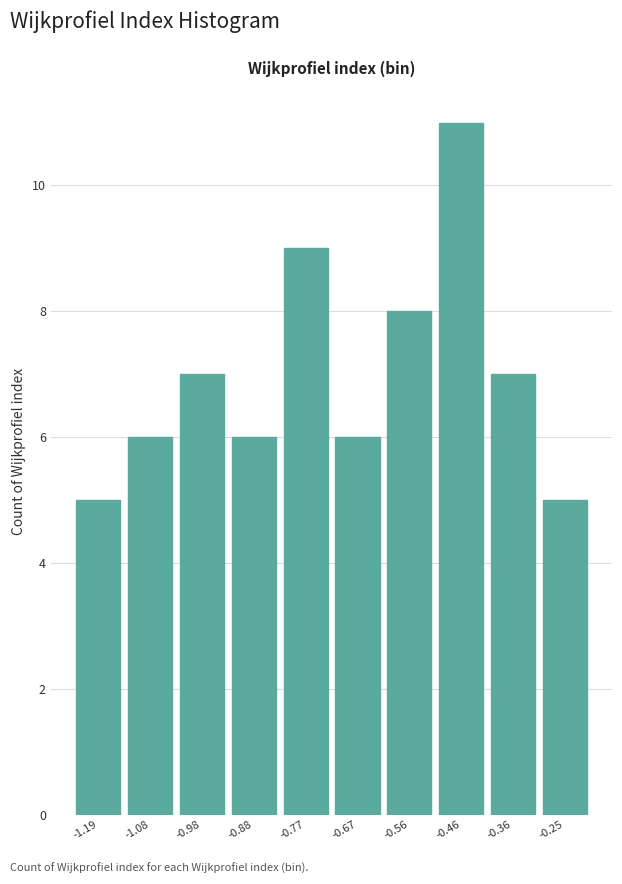

Reading right to left, extract all data points from this chart.

5	7	11	8	6	9	6	7	6	5